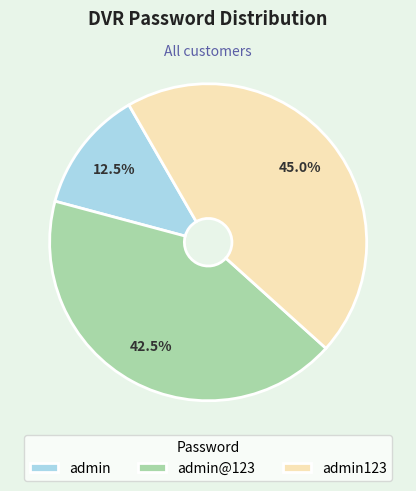

Which slice is the smallest?

admin